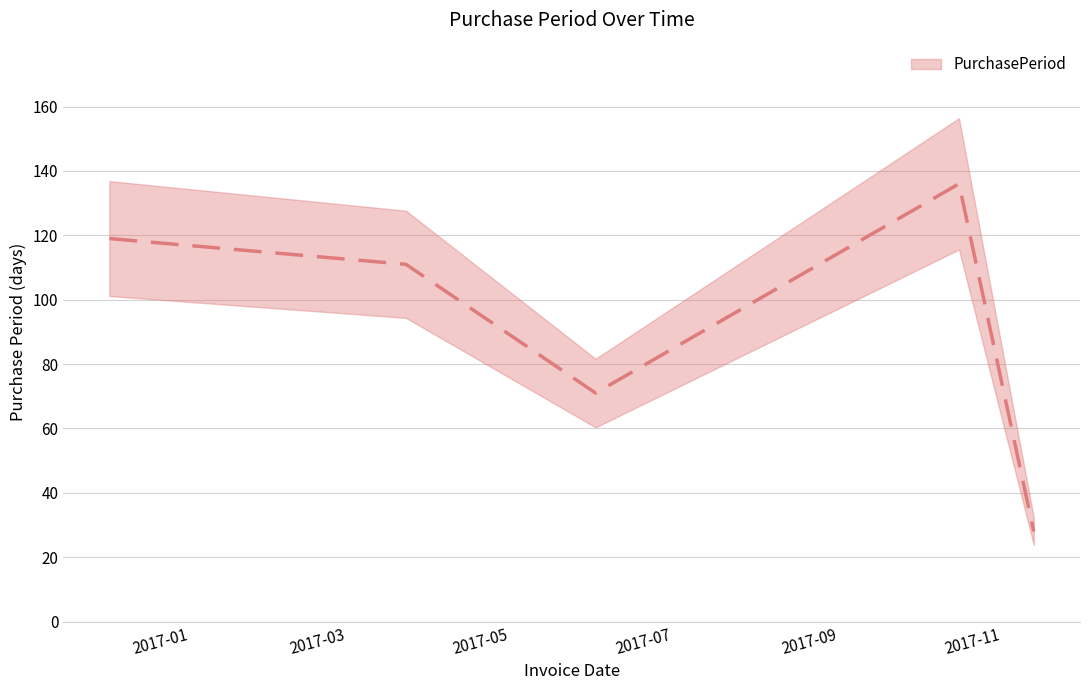

What is the maximum value shown in the chart?

136